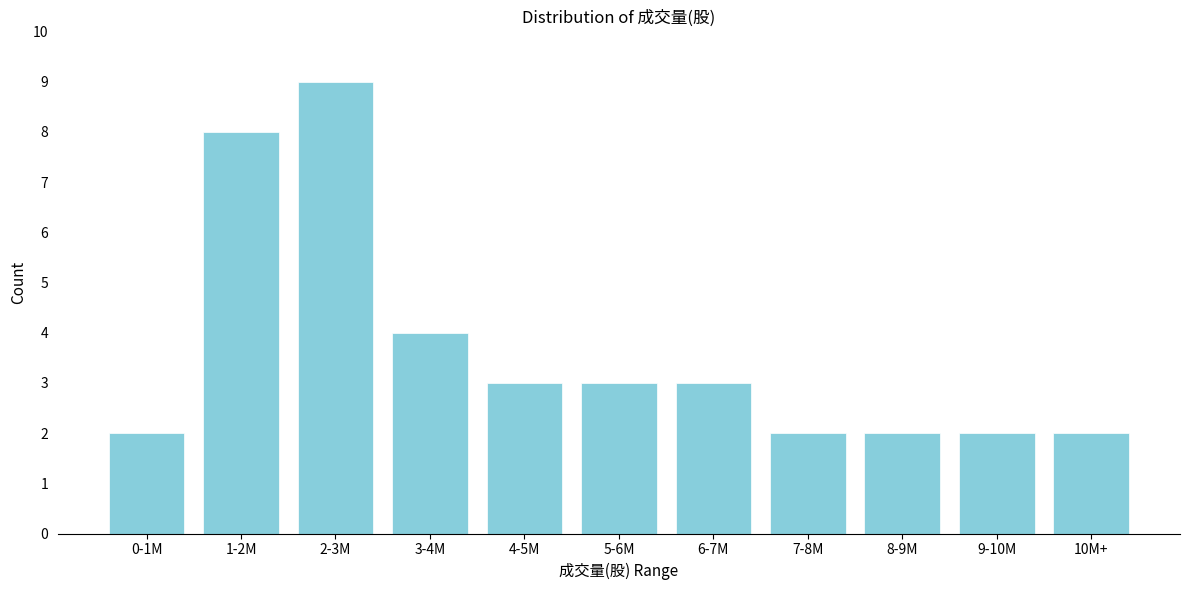

Reading right to left, transcribe all the data shown in this chart.

2	2	2	2	3	3	3	4	9	8	2